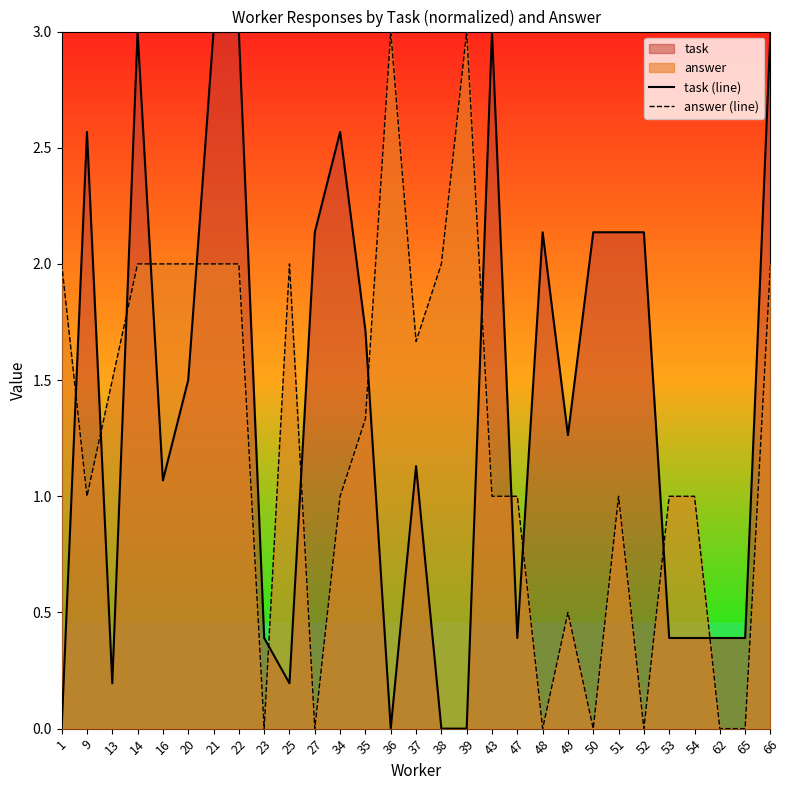

At which category does answer (line) reach its first local valley?

9